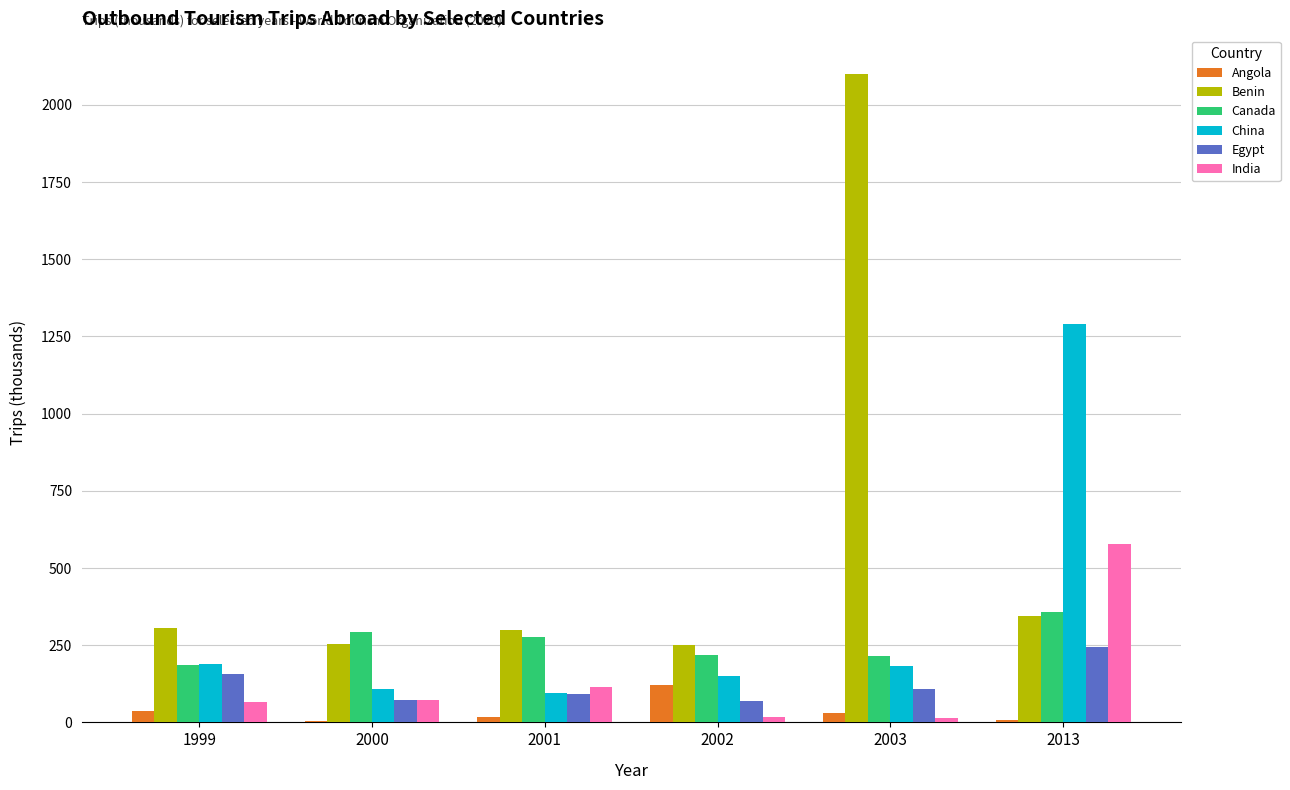

Is the value of Angola at 2000 greater than the value of Egypt at 2001?

No